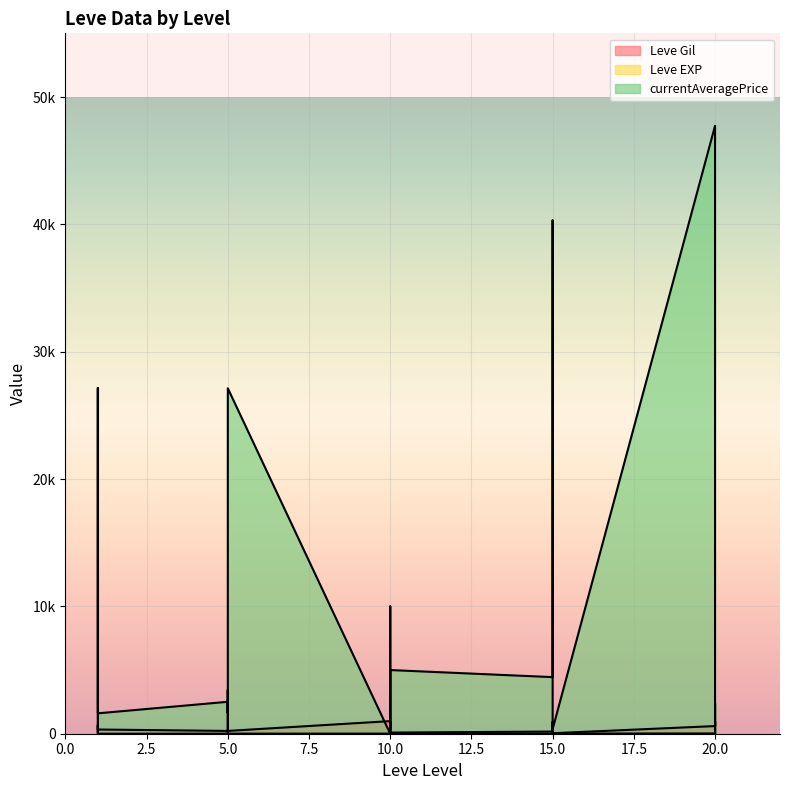

True or false: Leve EXP has a value of 8 at 10.

True